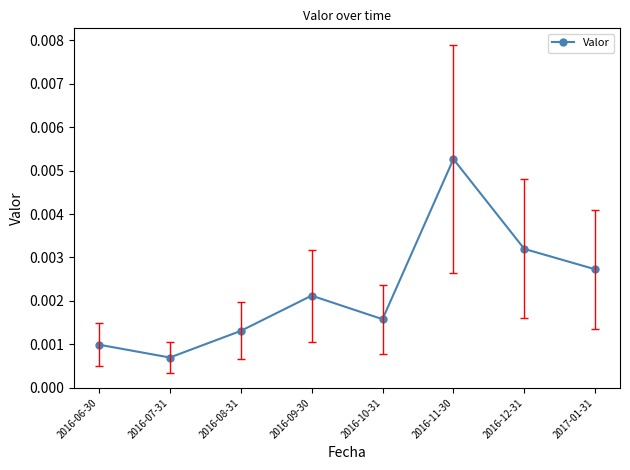

How many interior local peaks (higher than both neighbors) does the data have?

2